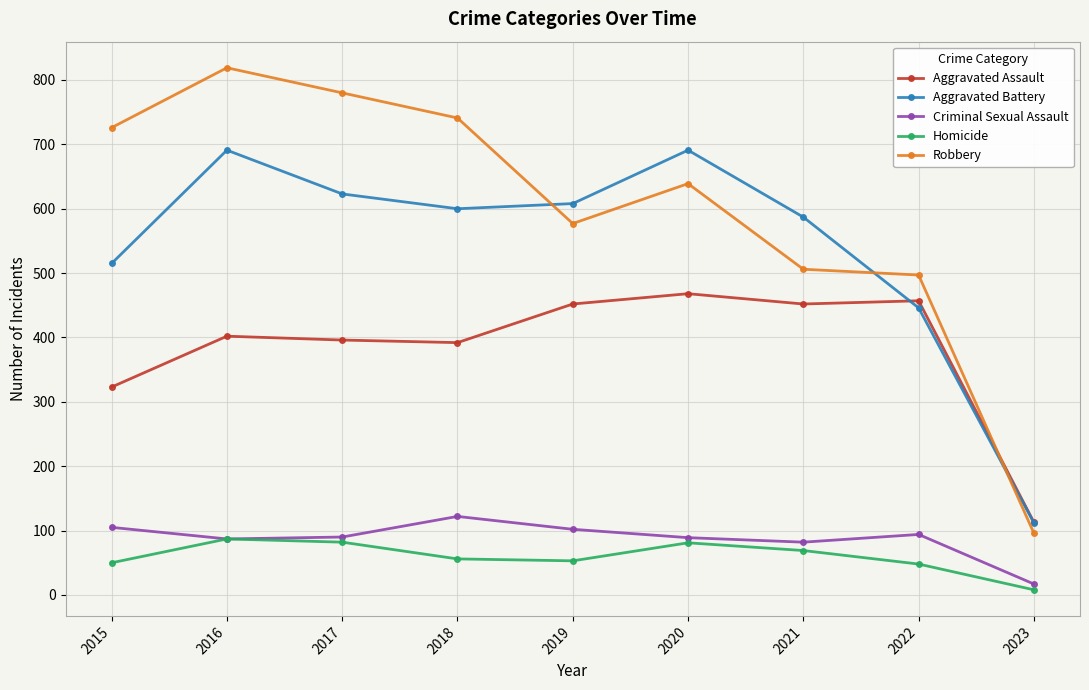

List the series in order of their peak value, lowest first.

Homicide, Criminal Sexual Assault, Aggravated Assault, Aggravated Battery, Robbery